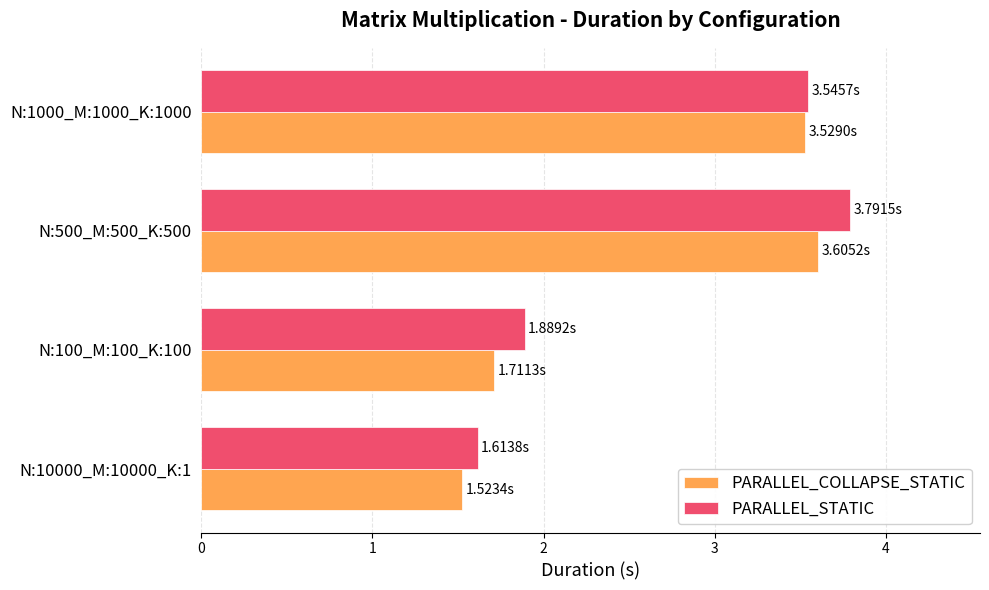

At how many categories does at least one series exceed 2?

2